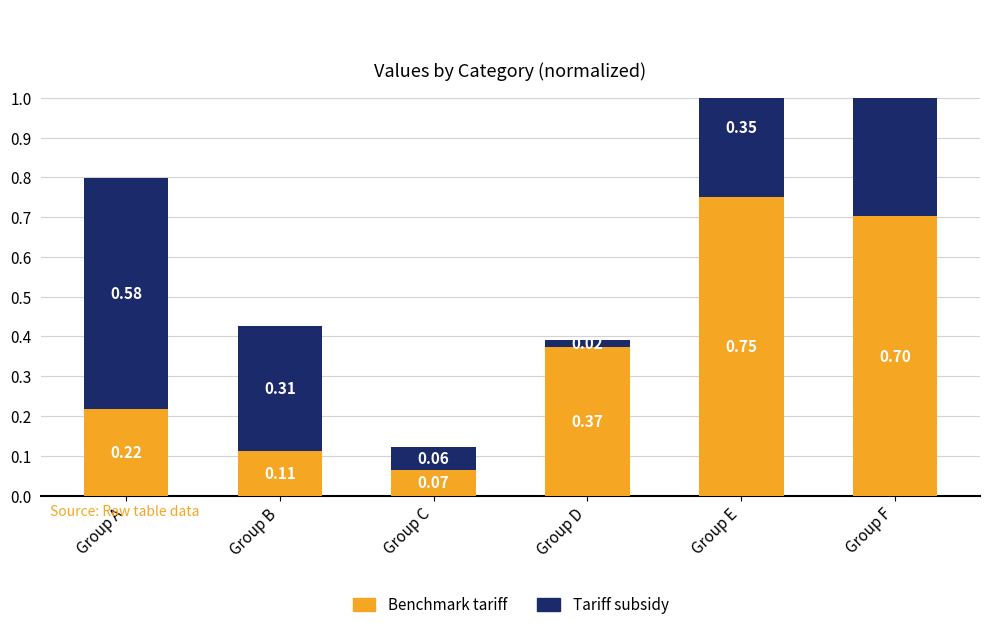

How many data points does each series have?

6